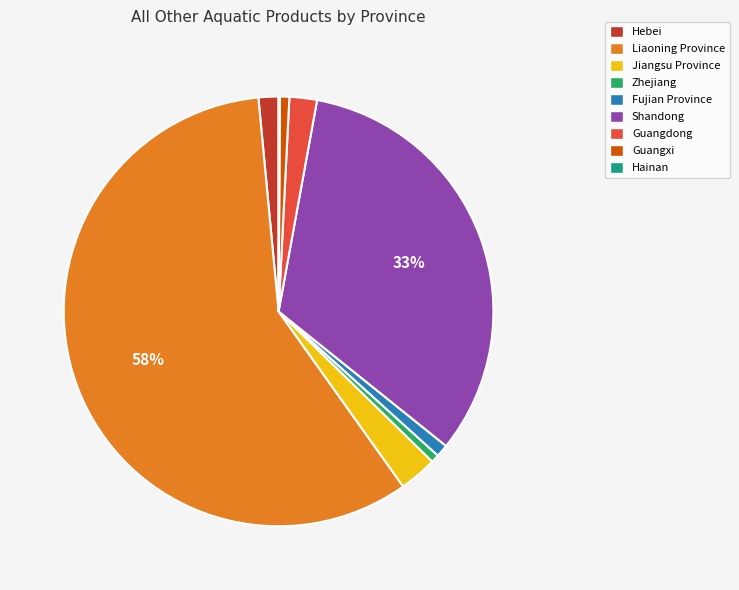

What percentage is the Guangxi slice, to the nearest percent?

1%